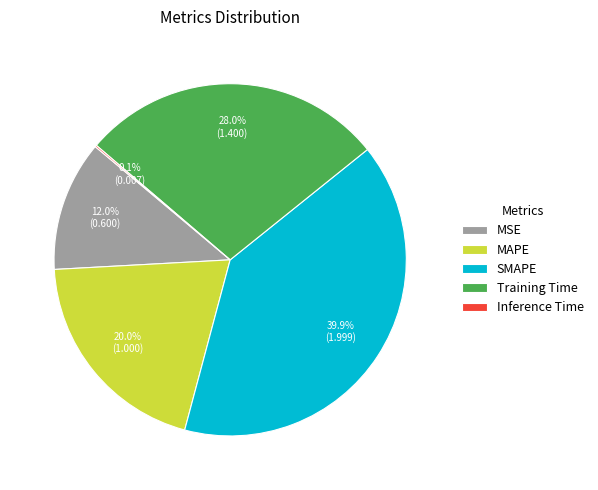

What is the largest slice in the pie chart?

SMAPE